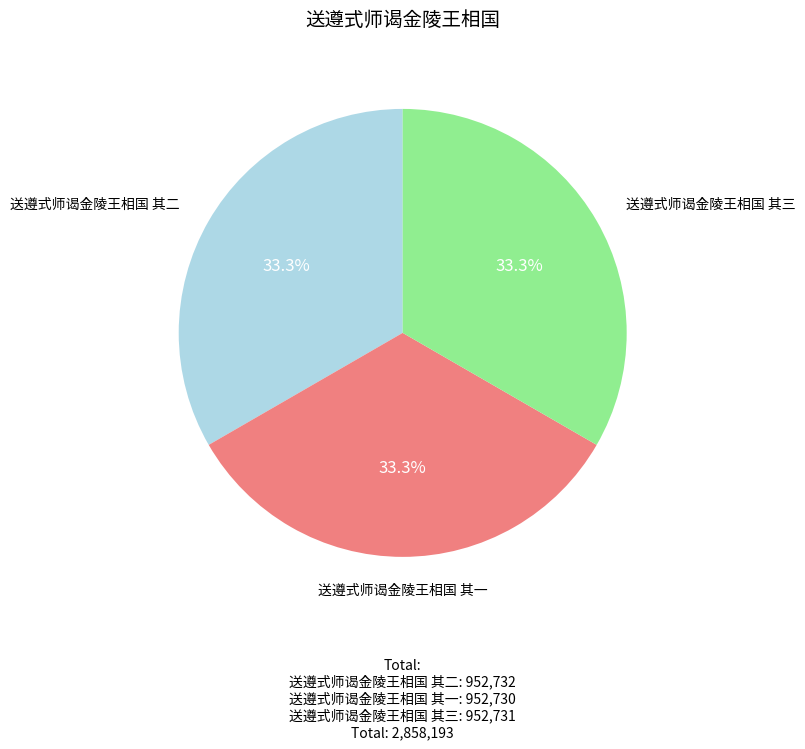

Does any single category account for the majority?

No